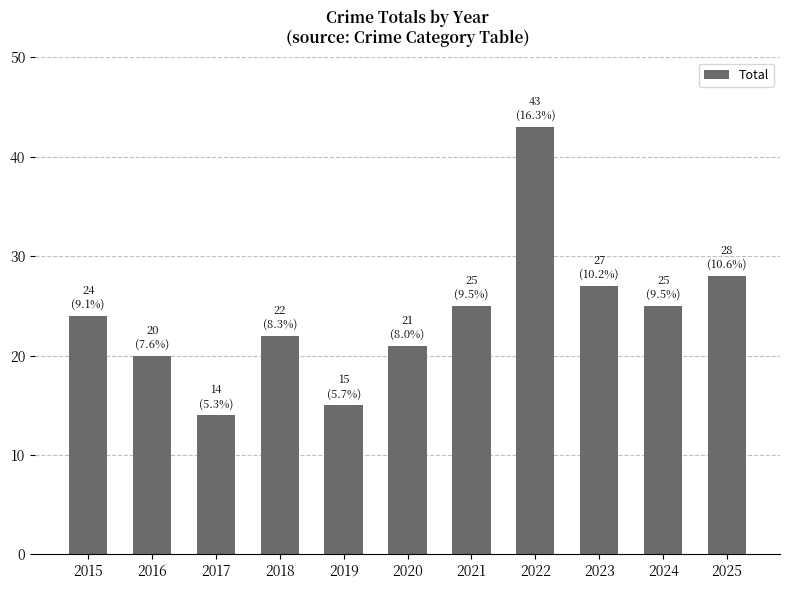

How many bars are there in total?

11